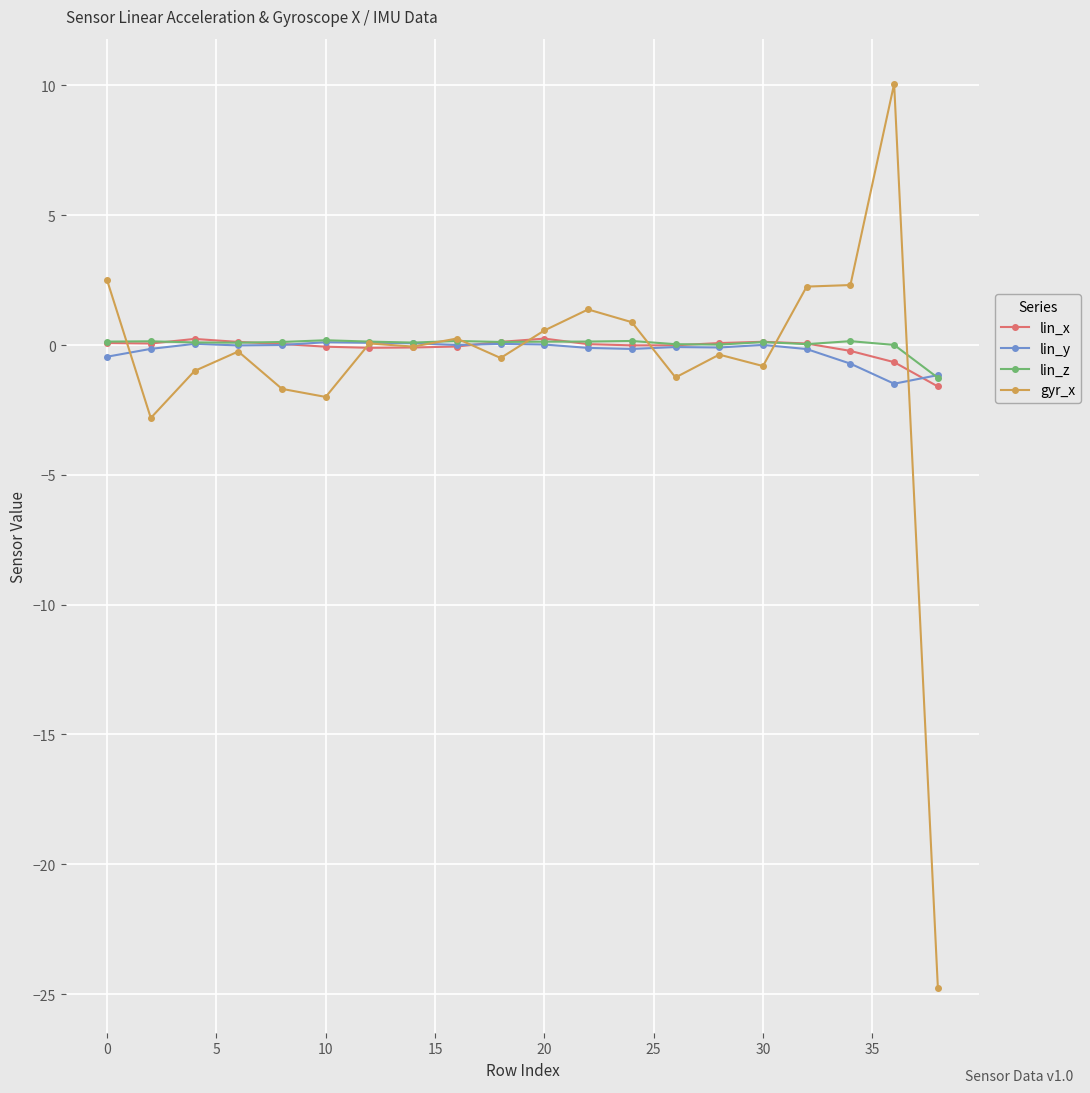

How many data points does each series have?

20